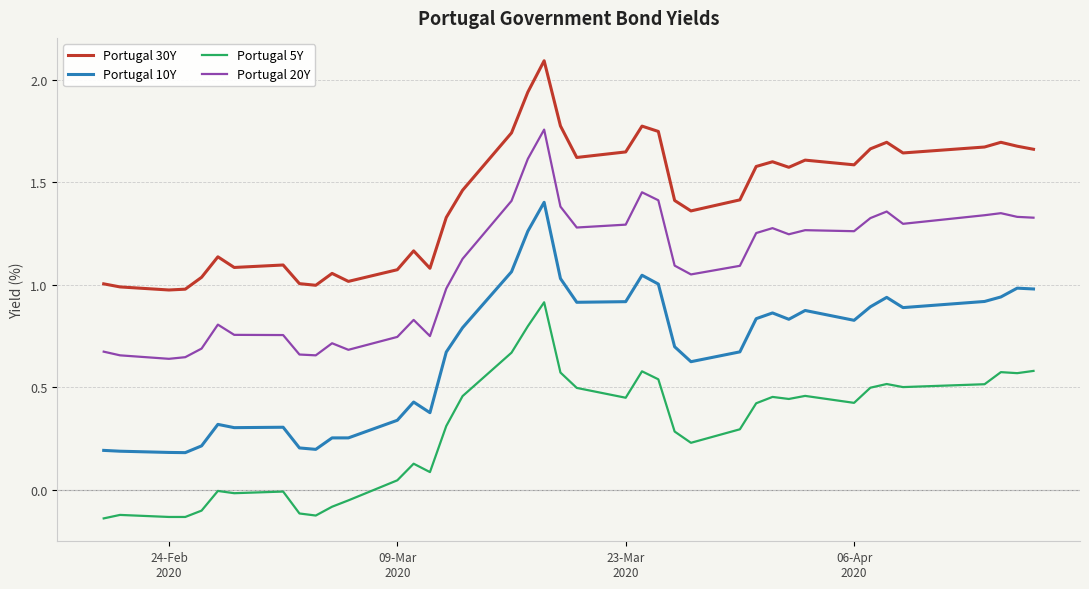

Which series has the widest spread of values?

Portugal 10Y